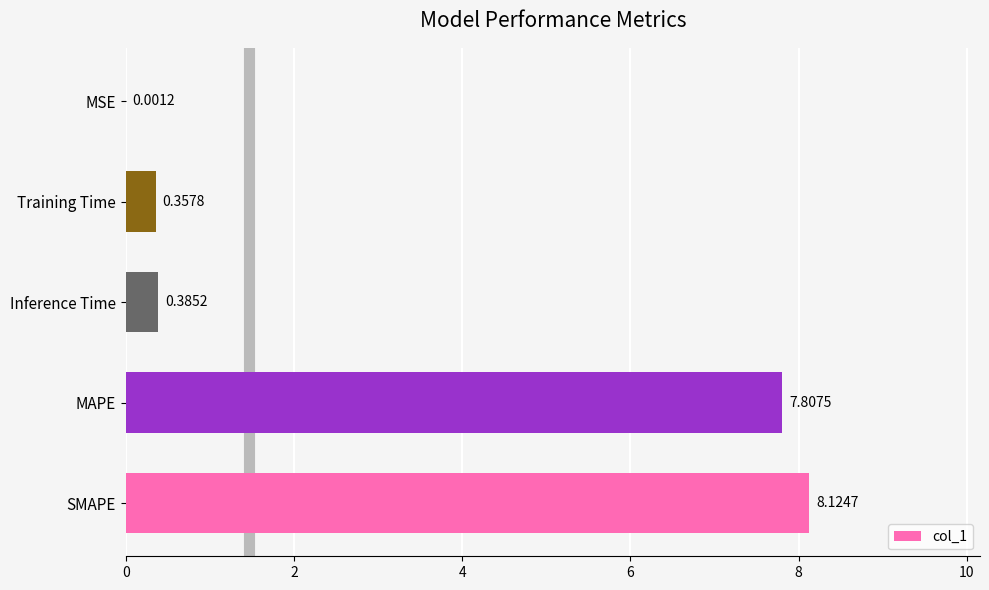

Where is the data nearest to the value 4?

Inference Time